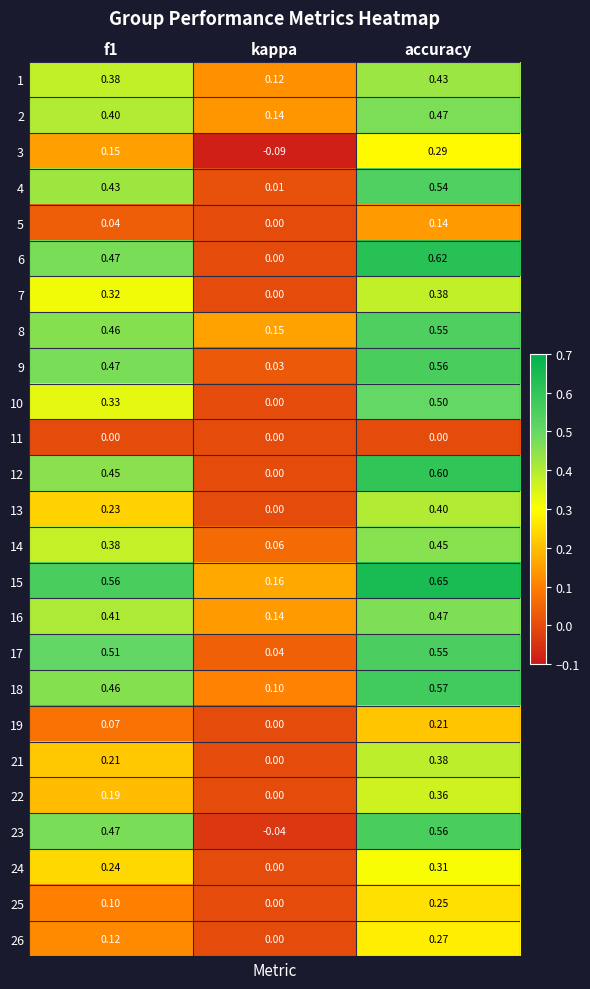

At which category is the sum across all series the highest?

accuracy